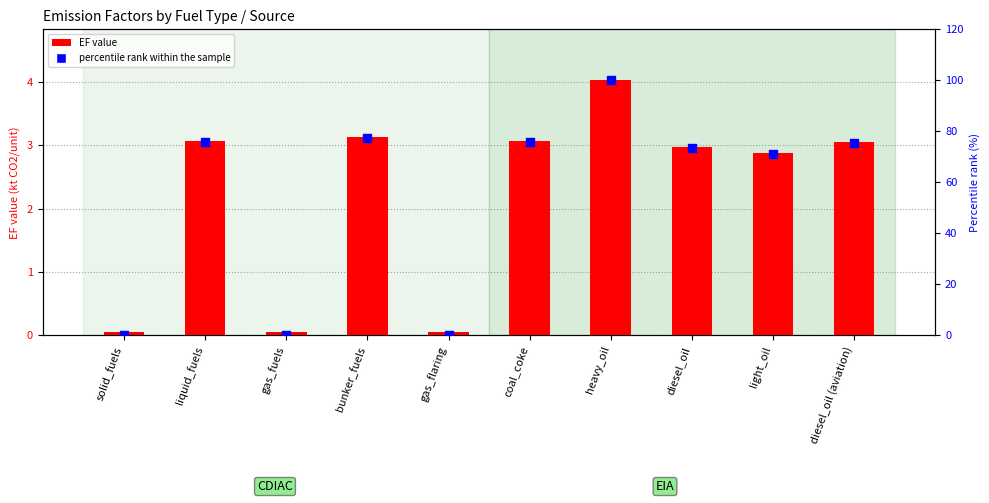

What is the total value across all series at diesel_oil?

76.4